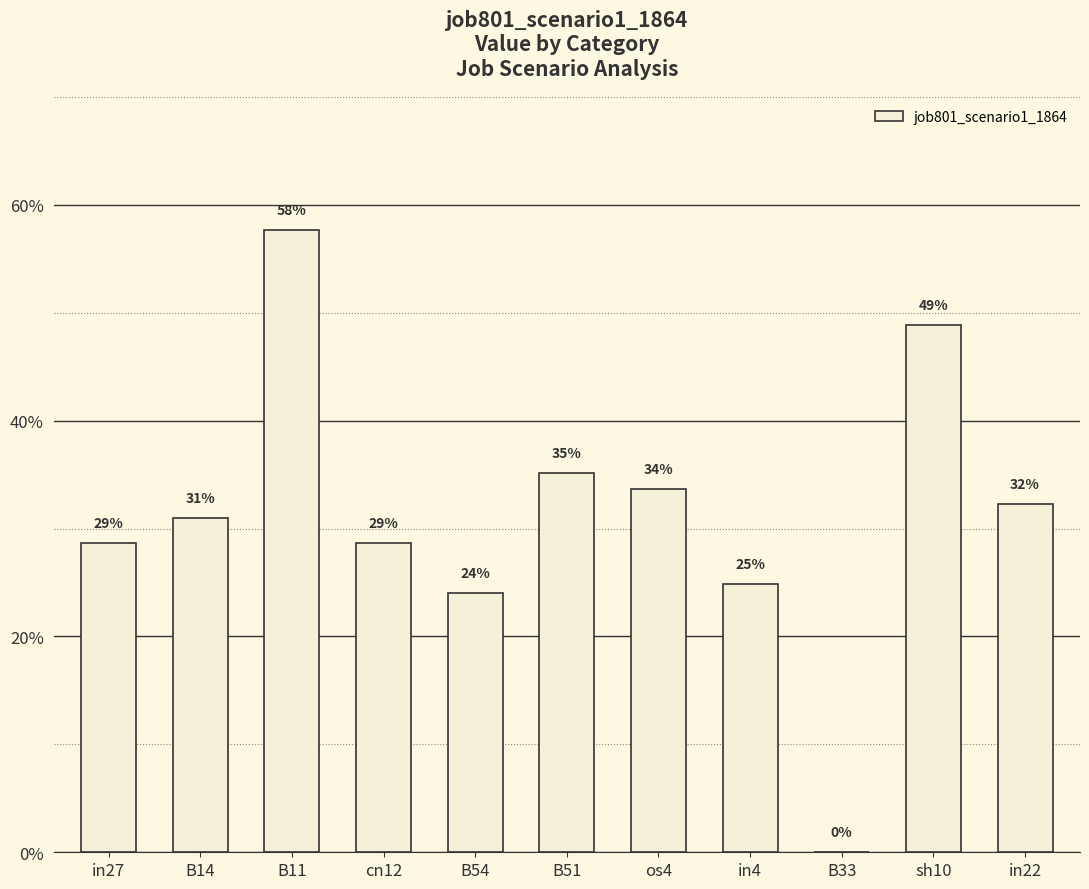

What is the difference between the maximum and minimum values?

0.6